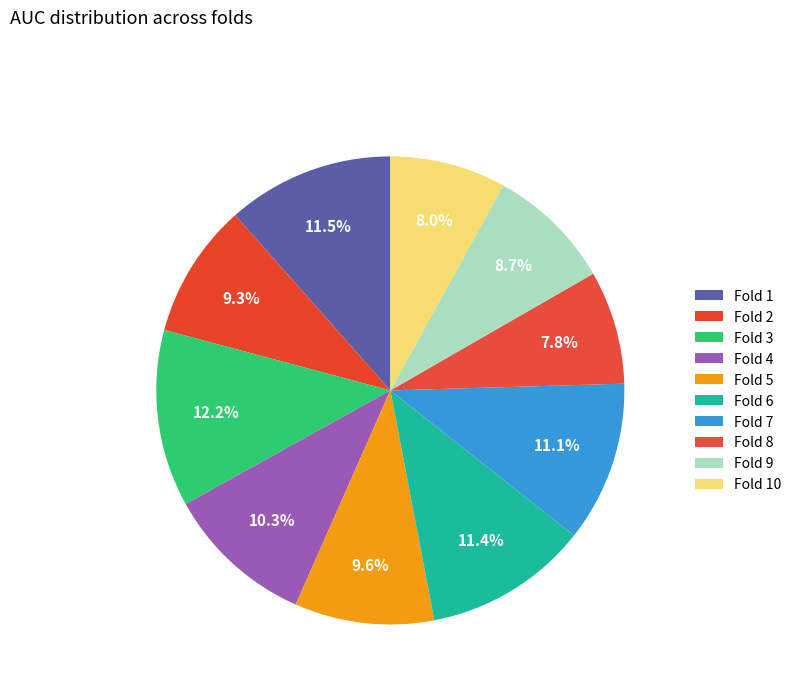

What is the smallest slice in the pie chart?

Fold 8